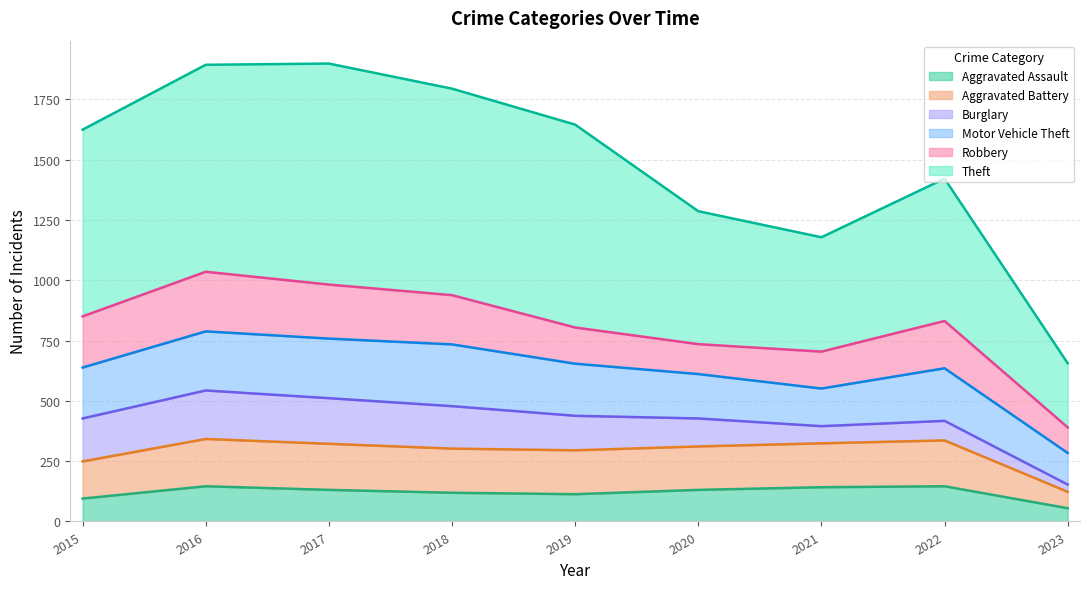

True or false: Aggravated Battery and Aggravated Assault cross at least once.

False